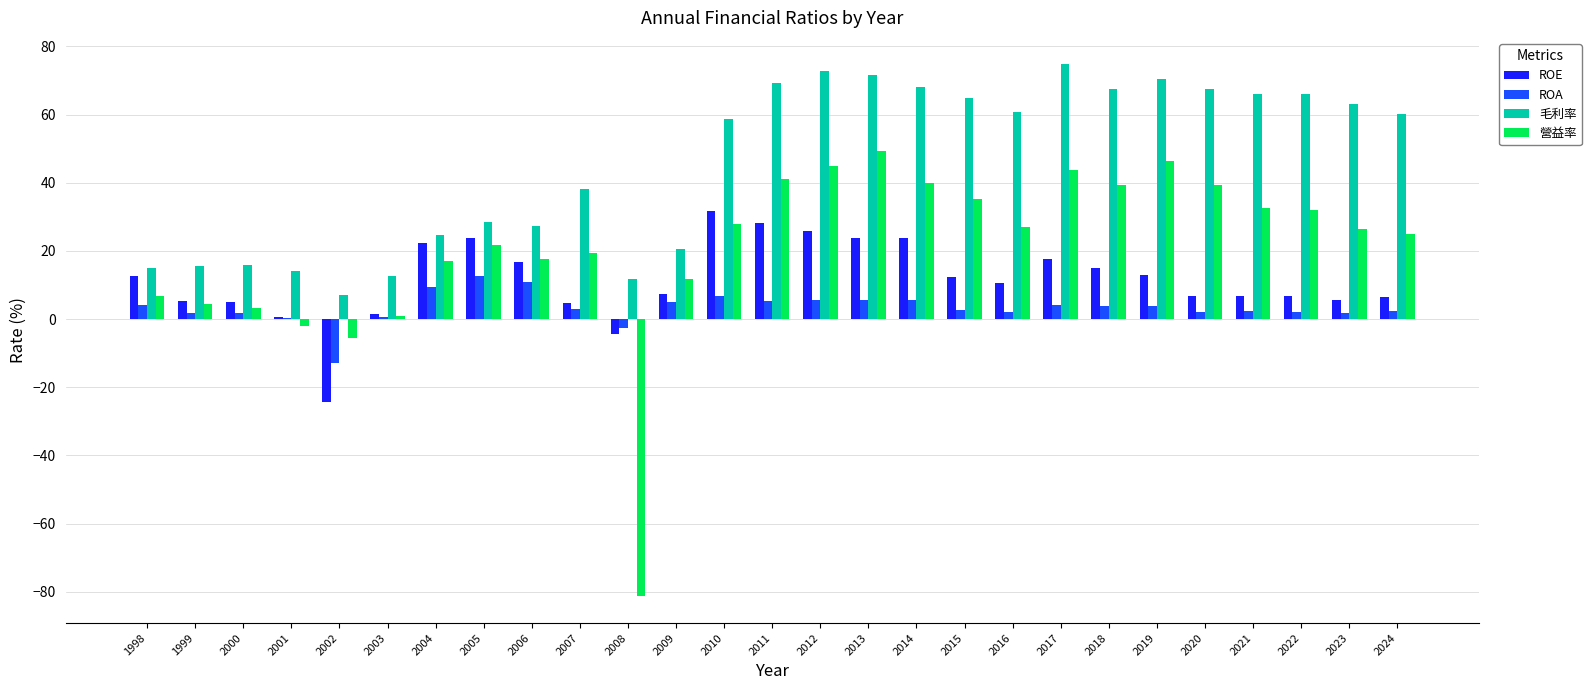

What are all the series names shown in the legend?

ROE, ROA, 毛利率, 營益率